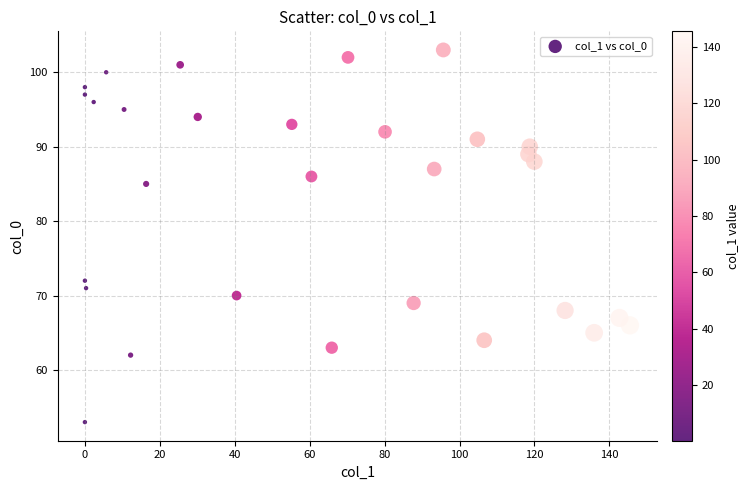

What is the range of Y values (max minus min)?

50